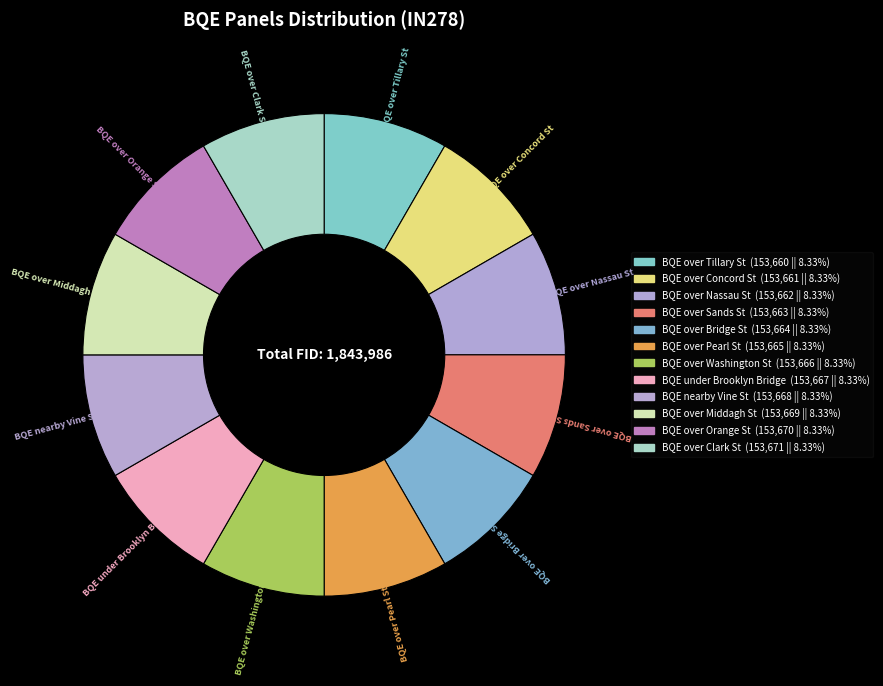

Which slice is the smallest?

BQE over Tillary St